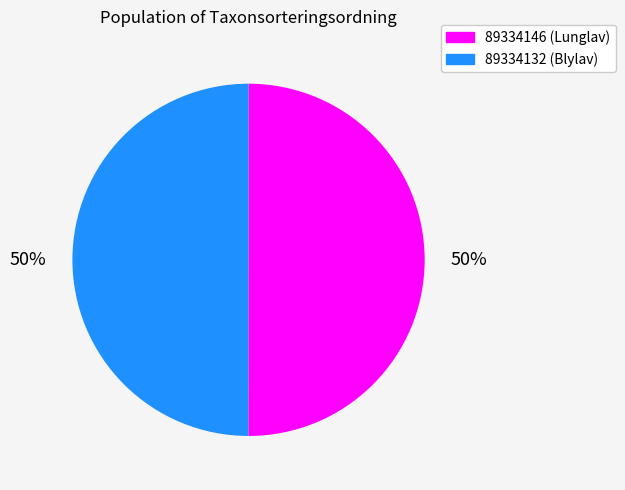

Approximately how many times larger is the value at 89334132 compared to 89334146?

1.0